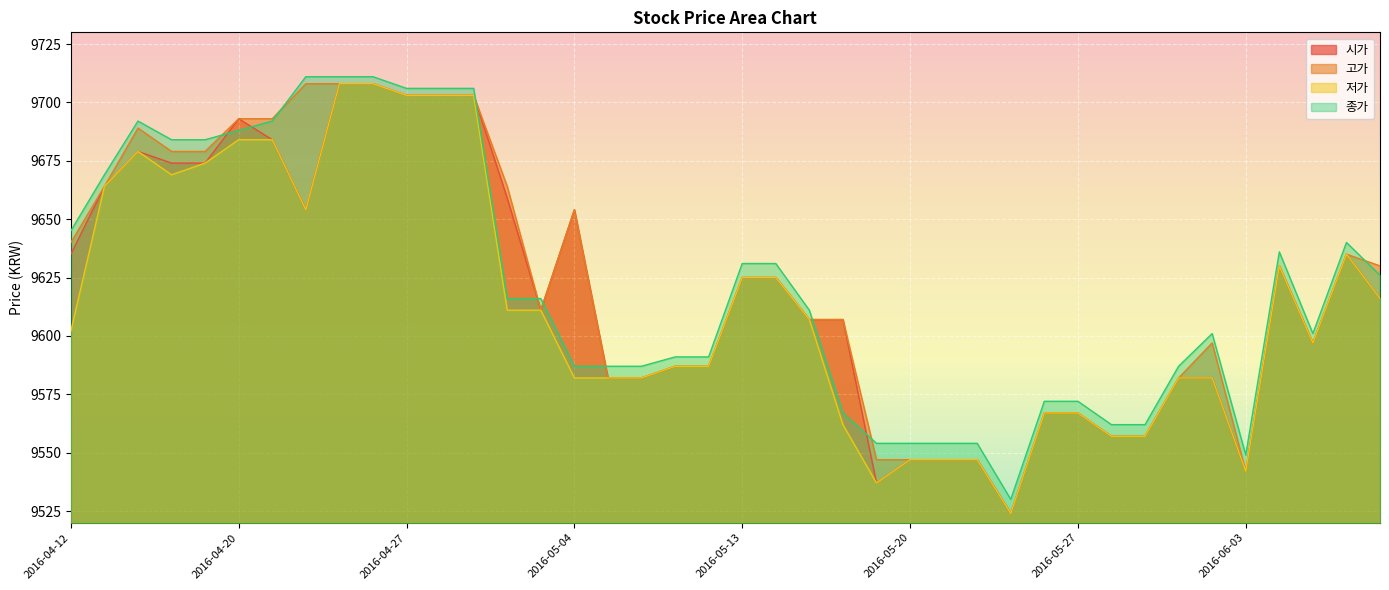

Reading left to right, extract all data points from this chart.

시가: 9635	9664	9679	9674	9674	9693	9684	9654	9708	9708	9703	9703	9703	9659	9611	9654	9582	9582	9587	9587	9625	9625	9607	9607	9537	9547	9547	9547	9524	9567	9567	9557	9557	9582	9582	9542	9630	9597	9635	9616
고가: 9640	9664	9689	9679	9679	9693	9693	9708	9708	9708	9703	9703	9703	9664	9611	9654	9582	9582	9587	9587	9625	9625	9607	9607	9547	9547	9547	9547	9524	9567	9567	9557	9557	9582	9597	9542	9630	9597	9635	9630
저가: 9602	9664	9679	9669	9674	9684	9684	9654	9708	9708	9703	9703	9703	9611	9611	9582	9582	9582	9587	9587	9625	9625	9607	9562	9537	9547	9547	9547	9524	9567	9567	9557	9557	9582	9582	9542	9630	9597	9635	9616
종가: 9645	9669	9692	9684	9684	9688	9692	9711	9711	9711	9706	9706	9706	9616	9616	9587	9587	9587	9591	9591	9631	9631	9611	9567	9554	9554	9554	9554	9530	9572	9572	9562	9562	9587	9601	9549	9636	9601	9640	9626